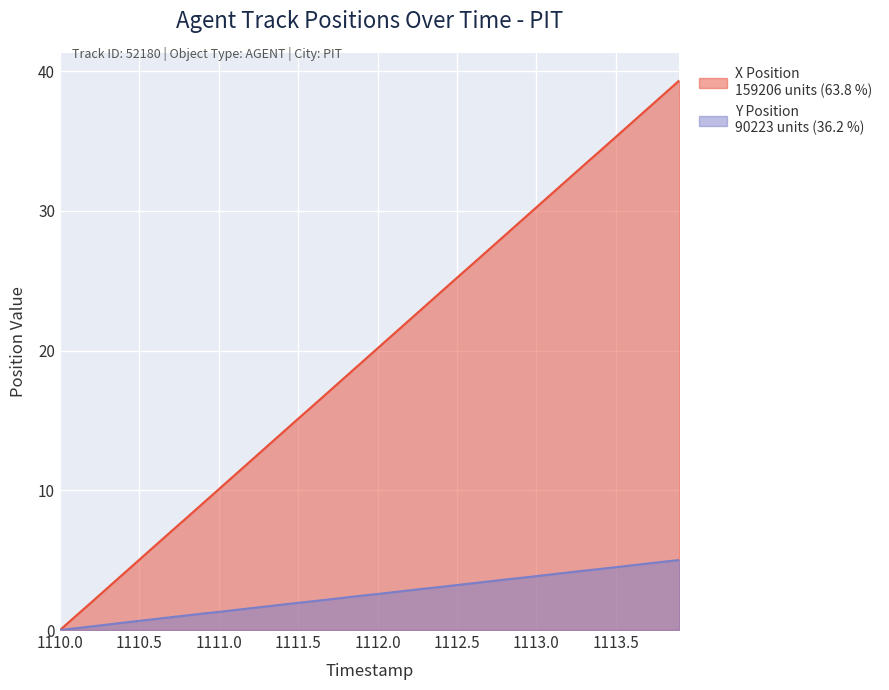

Which series has the largest range (max minus min)?

X Position